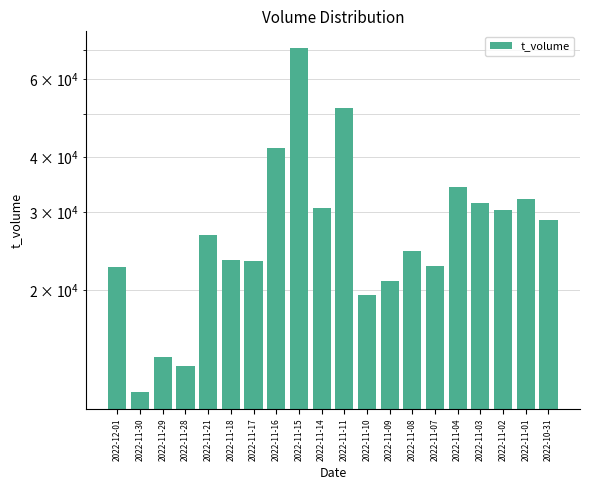

The value at 2022-11-01 is 47379. True or false?

False